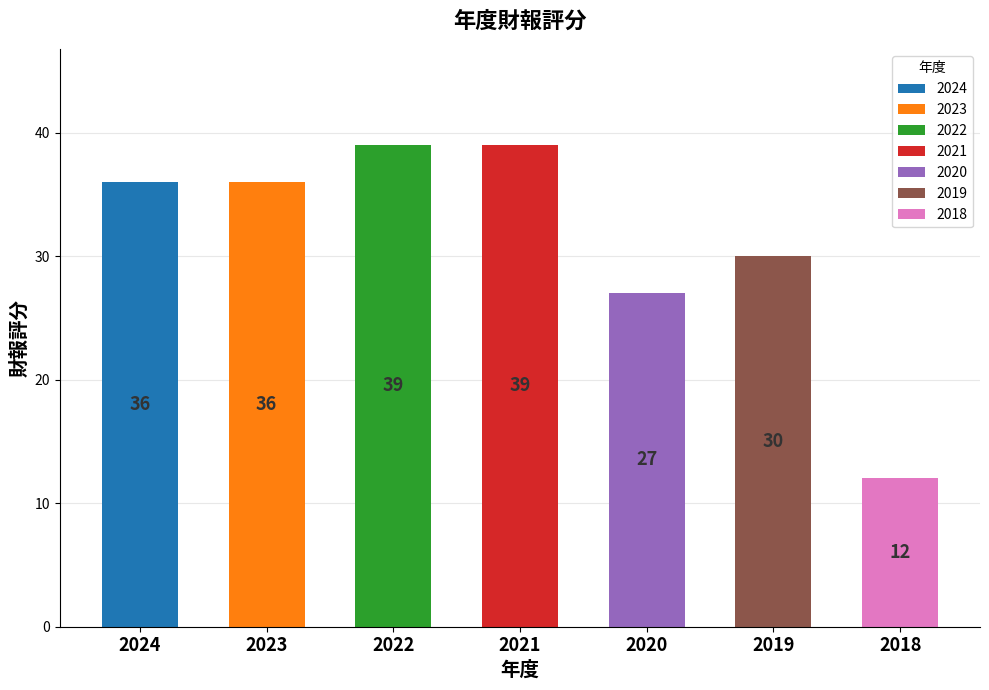

What is the value of the 2nd bar from the left?

36